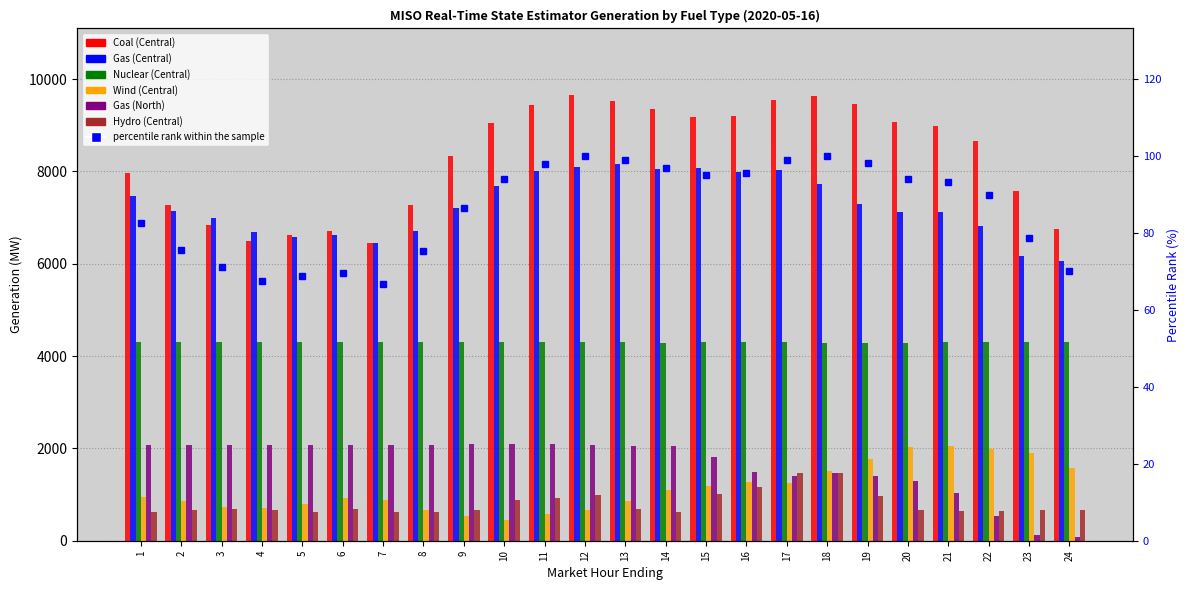

What is the smallest value displayed?

83.5